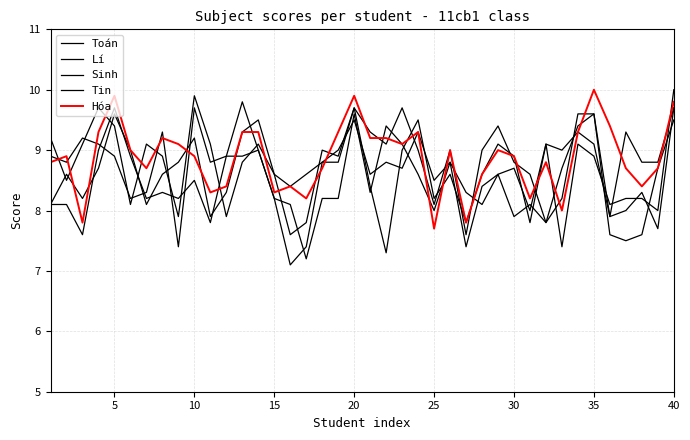

How many lines are shown in the chart?

5